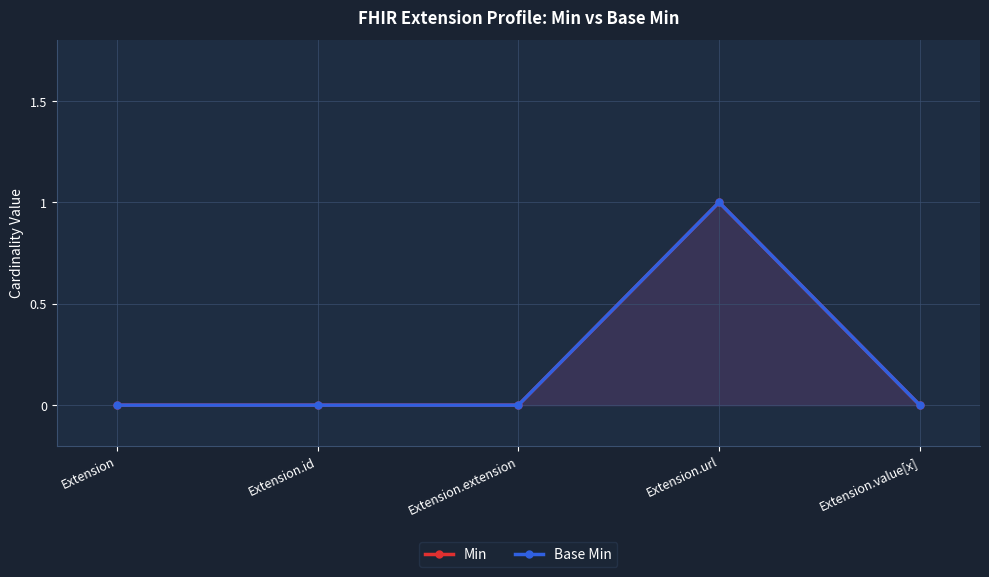

True or false: Min and Base Min intersect in this chart.

False